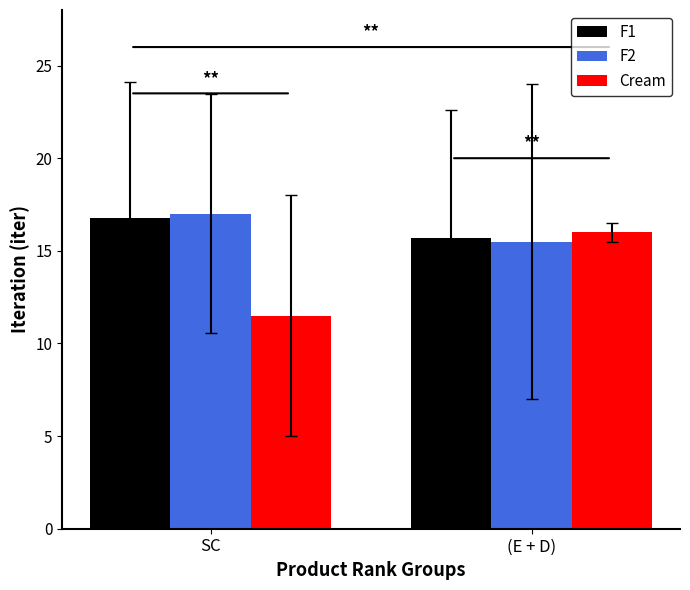

The F1 series shows 4.3 at SC. True or false?

False